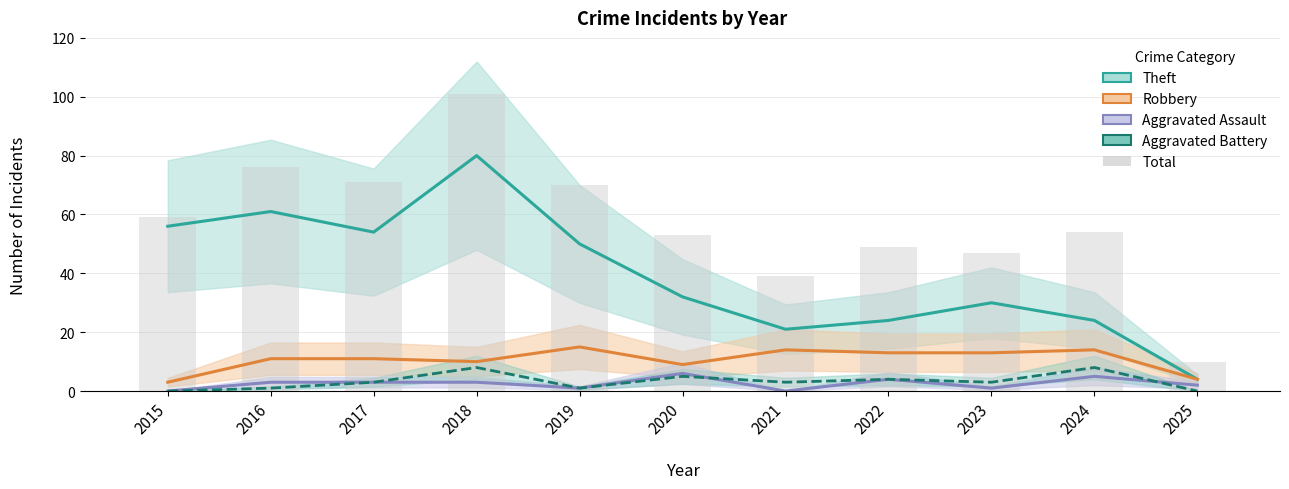

What are all the series names shown in the legend?

Theft, Robbery, Aggravated Assault, Aggravated Battery, Total